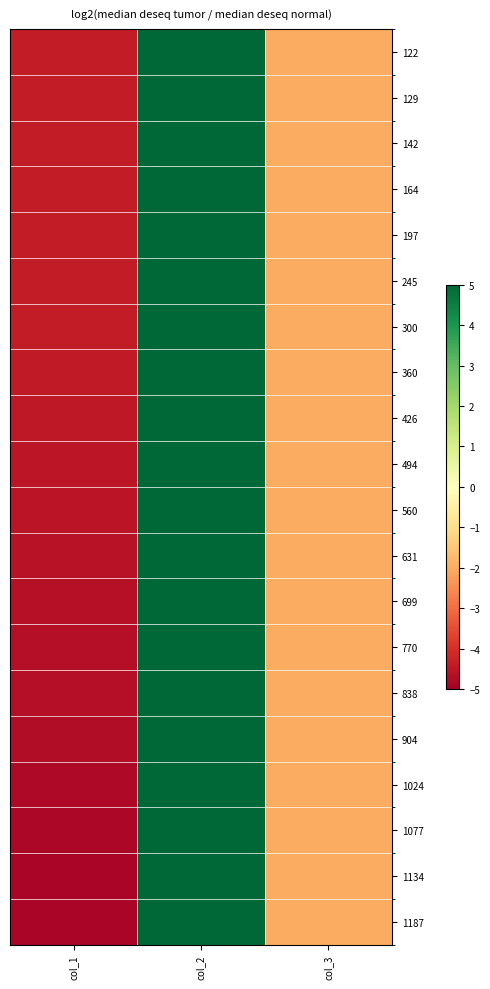

Which series has the largest range (max minus min)?

1187